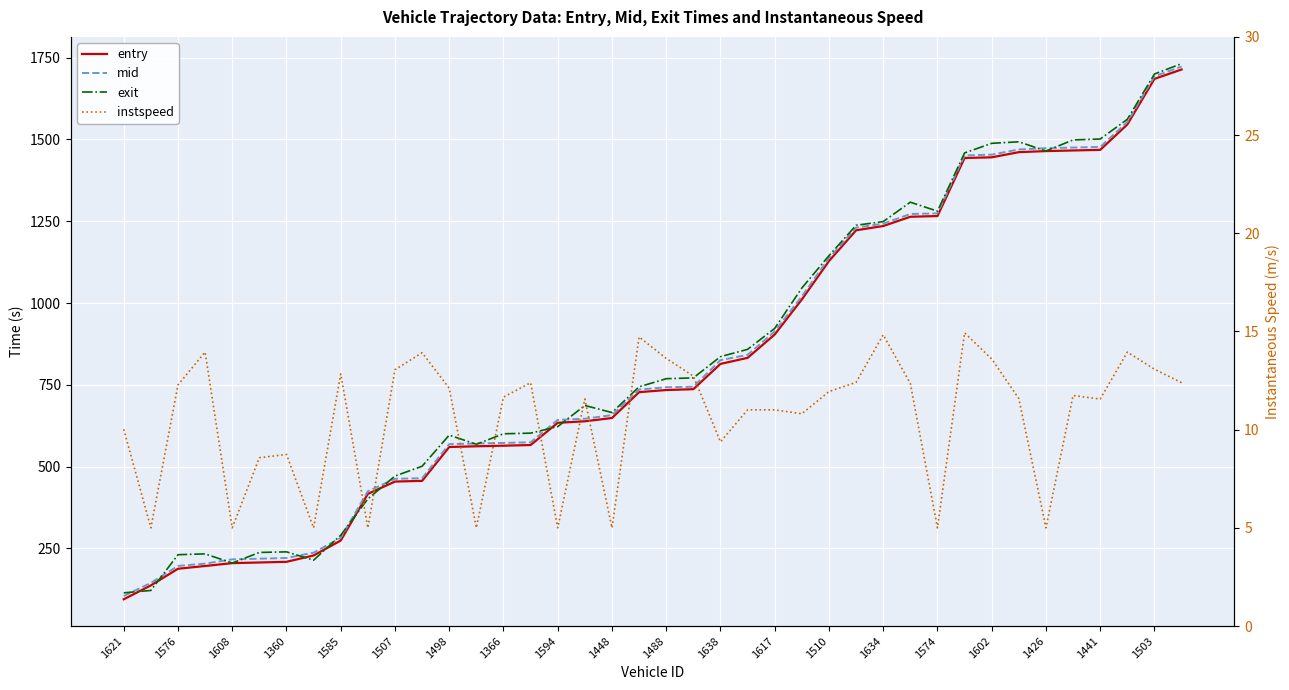

What is the value of the instspeed point at the 19th from the left?

5.0